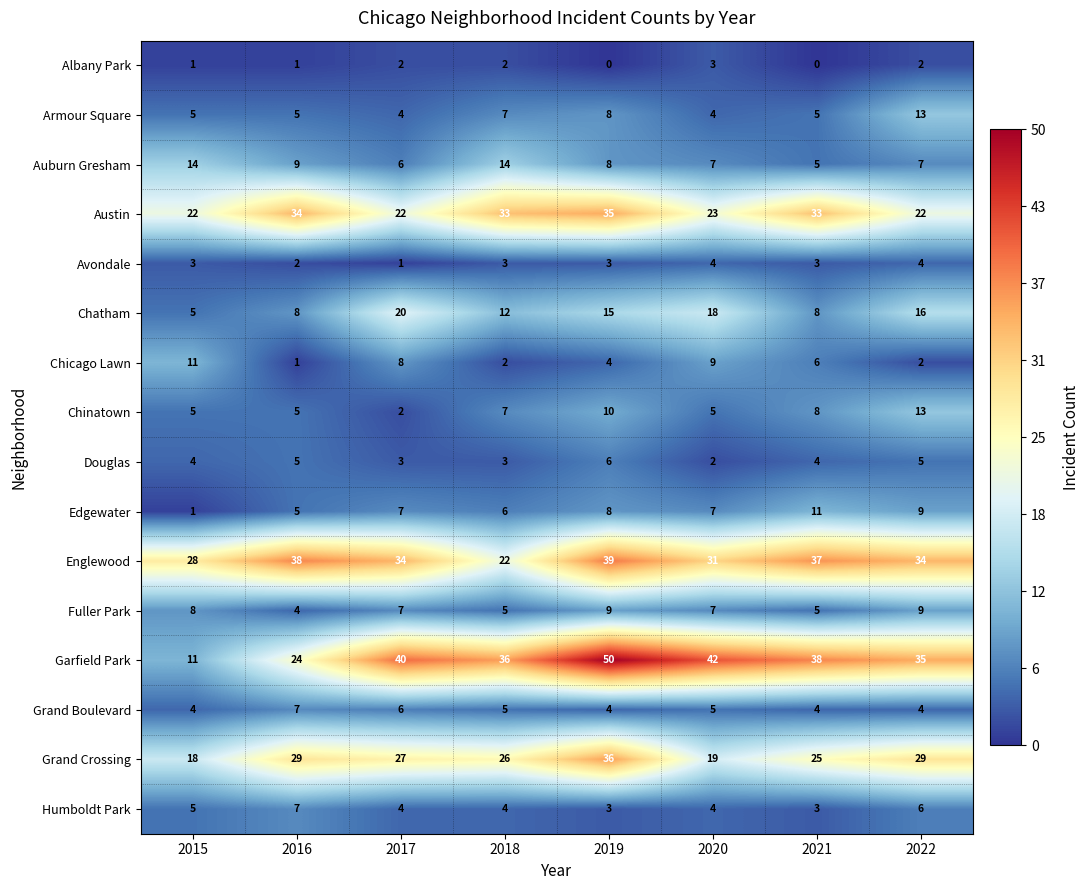

What is the minimum value for Chatham?

5